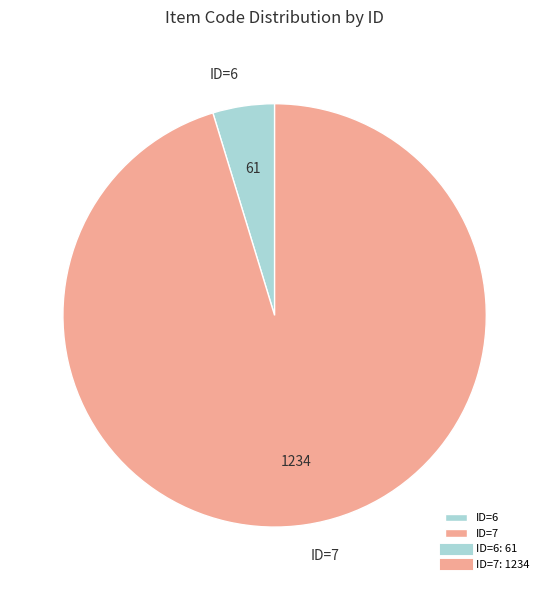

Is there any slice that represents more than half of the pie?

Yes